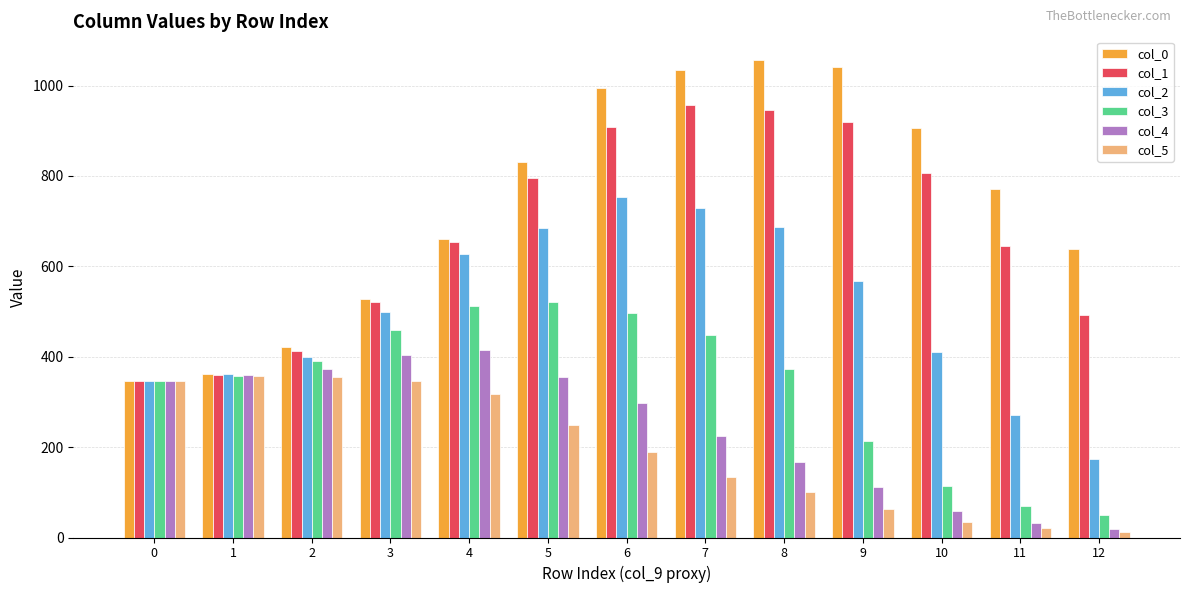

What is the value of the col_0 bar at the 13th from the left?

639